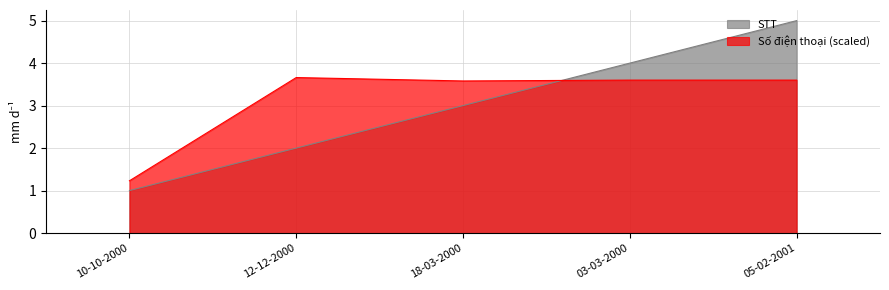

Reading left to right, what are all the values shown in this chart?

STT: 1.0	2.0	3.0	4.0	5.0
Số điện thoại (scaled): 1.2	3.7	3.6	3.6	3.6